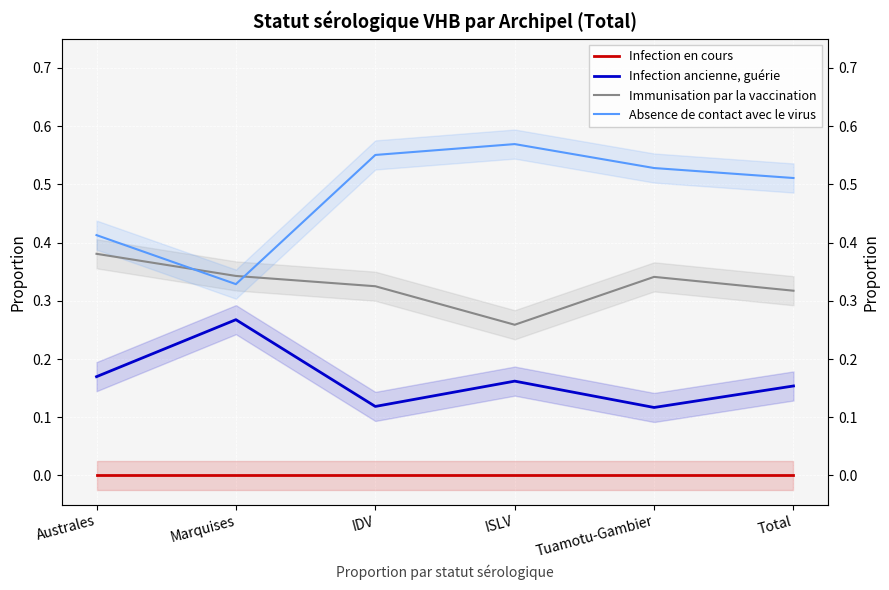

Reading right to left, list all the values displayed in this chart.

Infection en cours: 0.0	0.0	0.0	0.0	0.0	0.0
Infection ancienne, guérie: 0.2	0.1	0.2	0.1	0.3	0.2
Immunisation par la vaccination: 0.3	0.3	0.3	0.3	0.3	0.4
Absence de contact avec le virus: 0.5	0.5	0.6	0.6	0.3	0.4